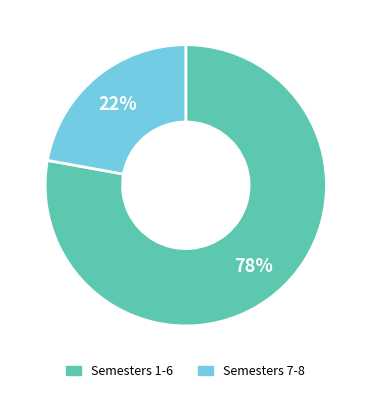

Does any single category account for the majority?

Yes